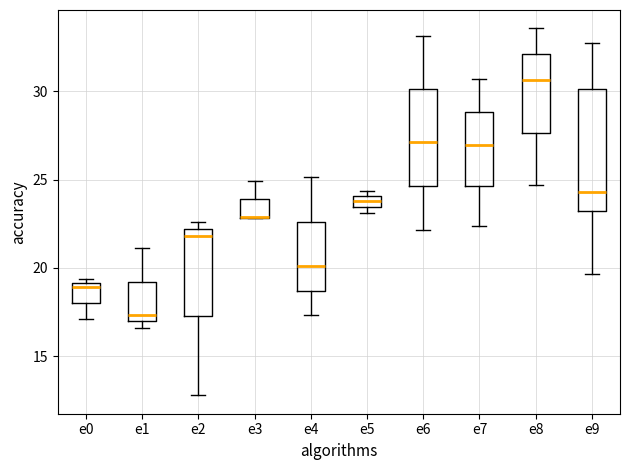

Where does the lower whisker of the box for e4 end on the y-axis? The values are not printed on the chart, so give them approximately, as read against the axis.

17.5